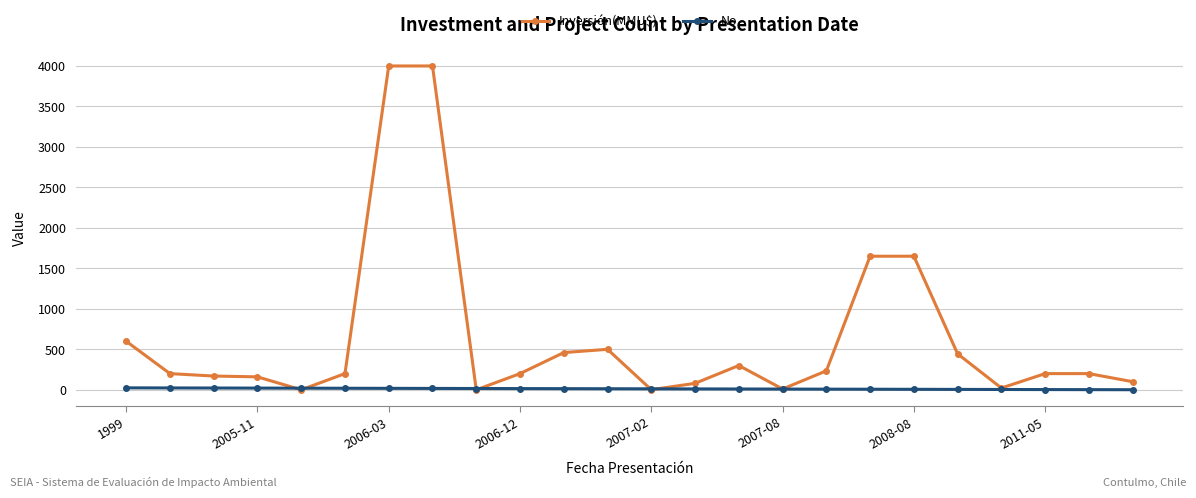

How many data points in No are less than 13?

12